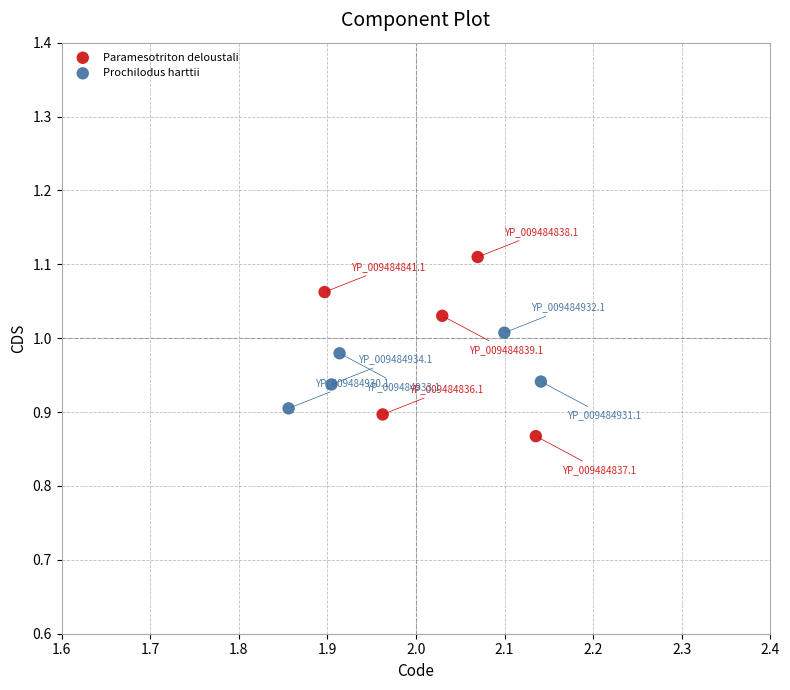

Which series contains the highest Y value?

Paramesotriton deloustali